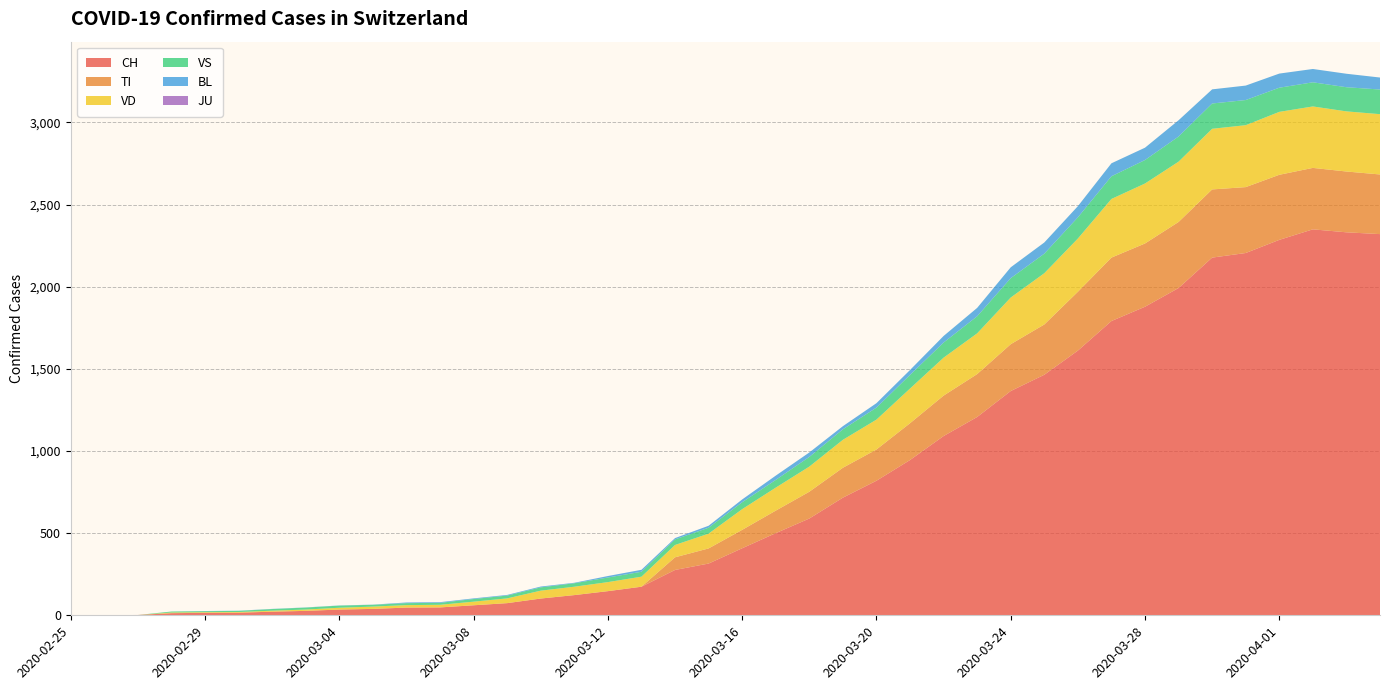

Reading left to right, what are all the values shown in this chart?

CH: 2020-02-25=0	2020-02-26=1	2020-02-27=2	2020-02-28=13	2020-02-29=15	2020-03-01=16	2020-03-02=22	2020-03-03=27	2020-03-04=35	2020-03-05=39	2020-03-06=47	2020-03-07=48	2020-03-08=61	2020-03-09=74	2020-03-10=102	2020-03-11=123	2020-03-12=147	2020-03-13=174	2020-03-14=276	2020-03-15=315	2020-03-16=408	2020-03-17=500	2020-03-18=589	2020-03-19=716	2020-03-20=819	2020-03-21=945	2020-03-22=1091	2020-03-23=1207	2020-03-24=1365	2020-03-25=1464	2020-03-26=1611	2020-03-27=1791	2020-03-28=1878	2020-03-29=1992	2020-03-30=2177	2020-03-31=2205	2020-04-01=2285	2020-04-02=2349	2020-04-03=2331	2020-04-04=2320
TI: 2020-02-25=0	2020-02-26=0	2020-02-27=0	2020-02-28=0	2020-02-29=0	2020-03-01=0	2020-03-02=0	2020-03-03=0	2020-03-04=0	2020-03-05=0	2020-03-06=0	2020-03-07=0	2020-03-08=0	2020-03-09=0	2020-03-10=0	2020-03-11=0	2020-03-12=0	2020-03-13=0	2020-03-14=77	2020-03-15=92	2020-03-16=112	2020-03-17=137	2020-03-18=163	2020-03-19=182	2020-03-20=190	2020-03-21=224	2020-03-22=246	2020-03-23=261	2020-03-24=285	2020-03-25=306	2020-03-26=358	2020-03-27=386	2020-03-28=385	2020-03-29=402	2020-03-30=415	2020-03-31=401	2020-04-01=396	2020-04-02=374	2020-04-03=370	2020-04-04=363
VS: 2020-02-25=0	2020-02-26=0	2020-02-27=0	2020-02-28=6	2020-02-29=6	2020-03-01=7	2020-03-02=10	2020-03-03=12	2020-03-04=13	2020-03-05=11	2020-03-06=12	2020-03-07=12	2020-03-08=16	2020-03-09=17	2020-03-10=20	2020-03-11=21	2020-03-12=28	2020-03-13=30	2020-03-14=34	2020-03-15=36	2020-03-16=42	2020-03-17=47	2020-03-18=59	2020-03-19=64	2020-03-20=73	2020-03-21=83	2020-03-22=92	2020-03-23=104	2020-03-24=118	2020-03-25=119	2020-03-26=129	2020-03-27=138	2020-03-28=143	2020-03-29=153	2020-03-30=154	2020-03-31=153	2020-04-01=147	2020-04-02=147	2020-04-03=147	2020-04-04=150
VD: 2020-02-25=0	2020-02-26=0	2020-02-27=0	2020-02-28=4	2020-02-29=4	2020-03-01=4	2020-03-02=6	2020-03-03=8	2020-03-04=11	2020-03-05=14	2020-03-06=15	2020-03-07=16	2020-03-08=22	2020-03-09=29	2020-03-10=48	2020-03-11=51	2020-03-12=55	2020-03-13=61	2020-03-14=75	2020-03-15=90	2020-03-16=126	2020-03-17=140	2020-03-18=153	2020-03-19=170	2020-03-20=182	2020-03-21=211	2020-03-22=231	2020-03-23=248	2020-03-24=284	2020-03-25=312	2020-03-26=324	2020-03-27=357	2020-03-28=365	2020-03-29=367	2020-03-30=369	2020-03-31=377	2020-04-01=383	2020-04-02=374	2020-04-03=366	2020-04-04=367
BL: 2020-02-25=0	2020-02-26=0	2020-02-27=0	2020-02-28=0	2020-02-29=1	2020-03-01=1	2020-03-02=1	2020-03-03=1	2020-03-04=1	2020-03-05=1	2020-03-06=4	2020-03-07=4	2020-03-08=4	2020-03-09=4	2020-03-10=5	2020-03-11=3	2020-03-12=9	2020-03-13=12	2020-03-14=8	2020-03-15=12	2020-03-16=17	2020-03-17=26	2020-03-18=27	2020-03-19=19	2020-03-20=27	2020-03-21=30	2020-03-22=40	2020-03-23=51	2020-03-24=66	2020-03-25=68	2020-03-26=68	2020-03-27=79	2020-03-28=75	2020-03-29=99	2020-03-30=86	2020-03-31=88	2020-04-01=86	2020-04-02=81	2020-04-03=82	2020-04-04=73
JU: 2020-02-25=0	2020-02-26=0	2020-02-27=0	2020-02-28=0	2020-02-29=0	2020-03-01=0	2020-03-02=0	2020-03-03=0	2020-03-04=0	2020-03-05=0	2020-03-06=0	2020-03-07=0	2020-03-08=0	2020-03-09=0	2020-03-10=0	2020-03-11=0	2020-03-12=0	2020-03-13=0	2020-03-14=0	2020-03-15=0	2020-03-16=0	2020-03-17=0	2020-03-18=0	2020-03-19=0	2020-03-20=0	2020-03-21=0	2020-03-22=0	2020-03-23=0	2020-03-24=0	2020-03-25=0	2020-03-26=0	2020-03-27=0	2020-03-28=0	2020-03-29=0	2020-03-30=0	2020-03-31=0	2020-04-01=0	2020-04-02=0	2020-04-03=0	2020-04-04=0